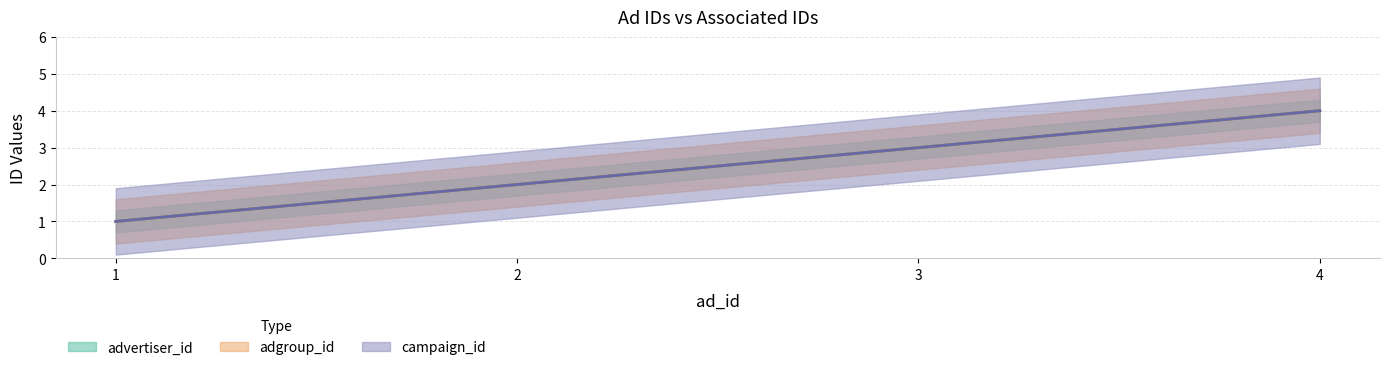

What are all the series names shown in the legend?

advertiser_id, adgroup_id, campaign_id